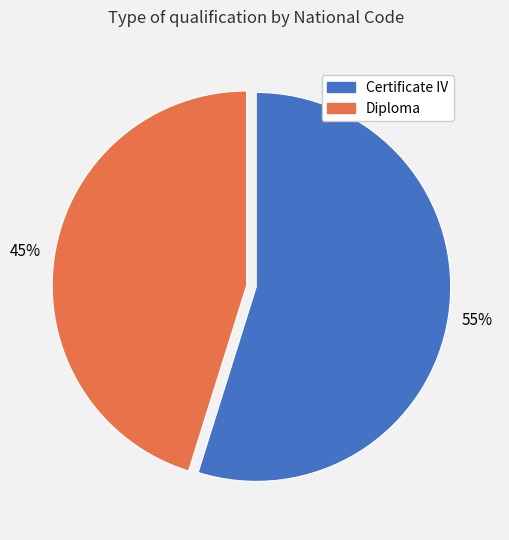

Which has a higher value, Certificate IV or Diploma?

Certificate IV